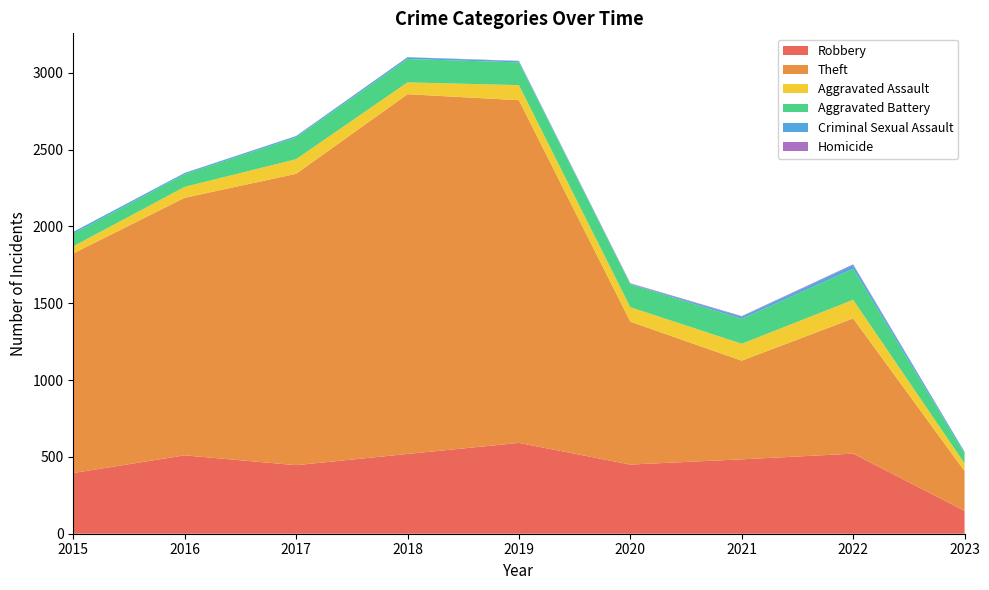

Reading left to right, list all the values displayed in this chart.

Robbery: 2015=395	2016=510	2017=446	2018=519	2019=591	2020=450	2021=484	2022=521	2023=149
Theft: 2015=1429	2016=1676	2017=1896	2018=2341	2019=2230	2020=930	2021=642	2022=880	2023=259
Aggravated Assault: 2015=46	2016=71	2017=95	2018=77	2019=98	2020=94	2021=110	2022=121	2023=49
Aggravated Battery: 2015=82	2016=82	2017=142	2018=152	2019=148	2020=150	2021=162	2022=202	2023=65
Criminal Sexual Assault: 2015=12	2016=8	2017=8	2018=11	2019=8	2020=3	2021=14	2022=24	2023=10
Homicide: 2015=0	2016=1	2017=1	2018=1	2019=2	2020=3	2021=4	2022=5	2023=1